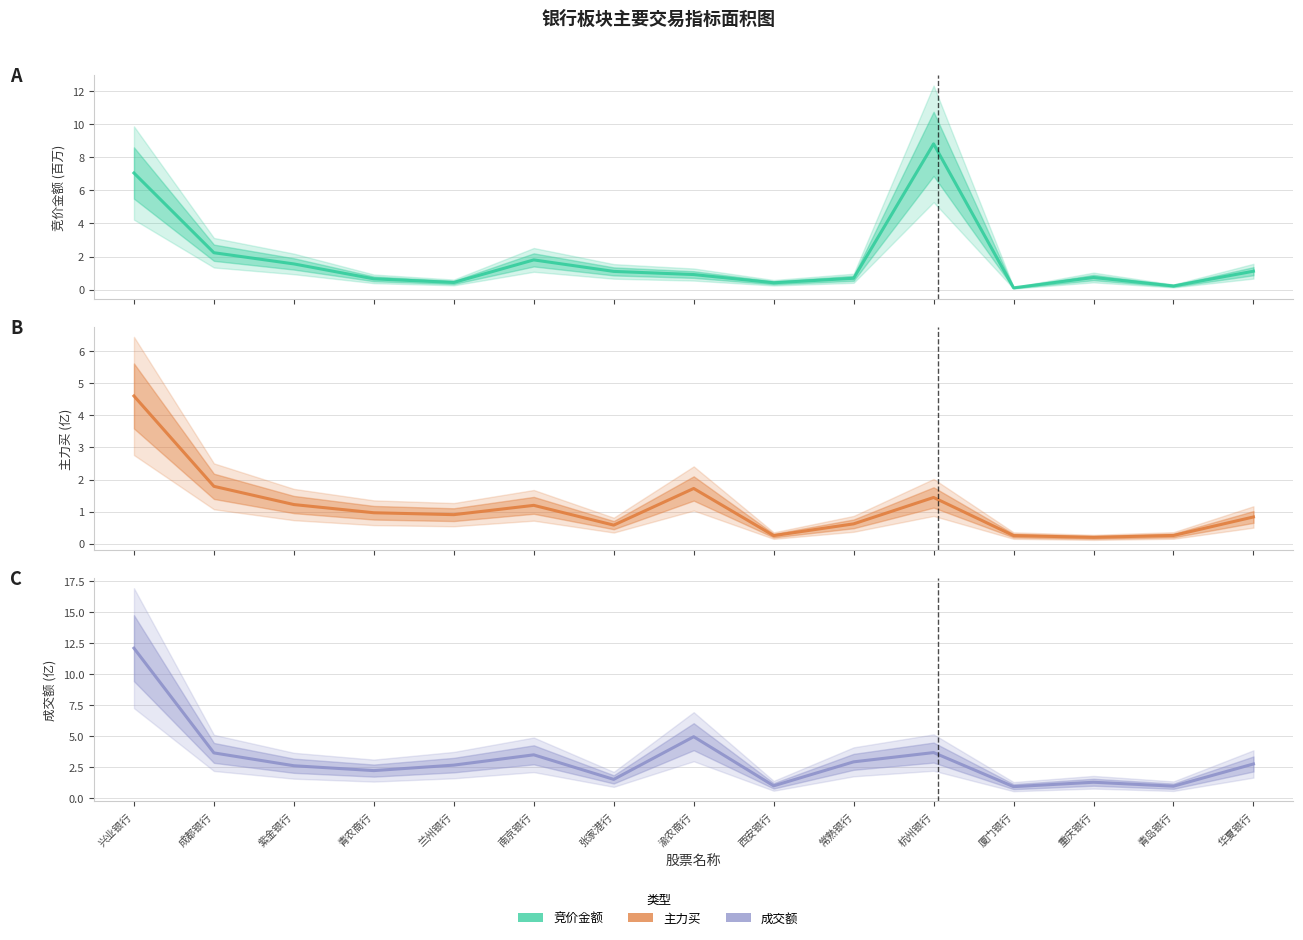

What is the label of the 5th point from the right?

杭州银行